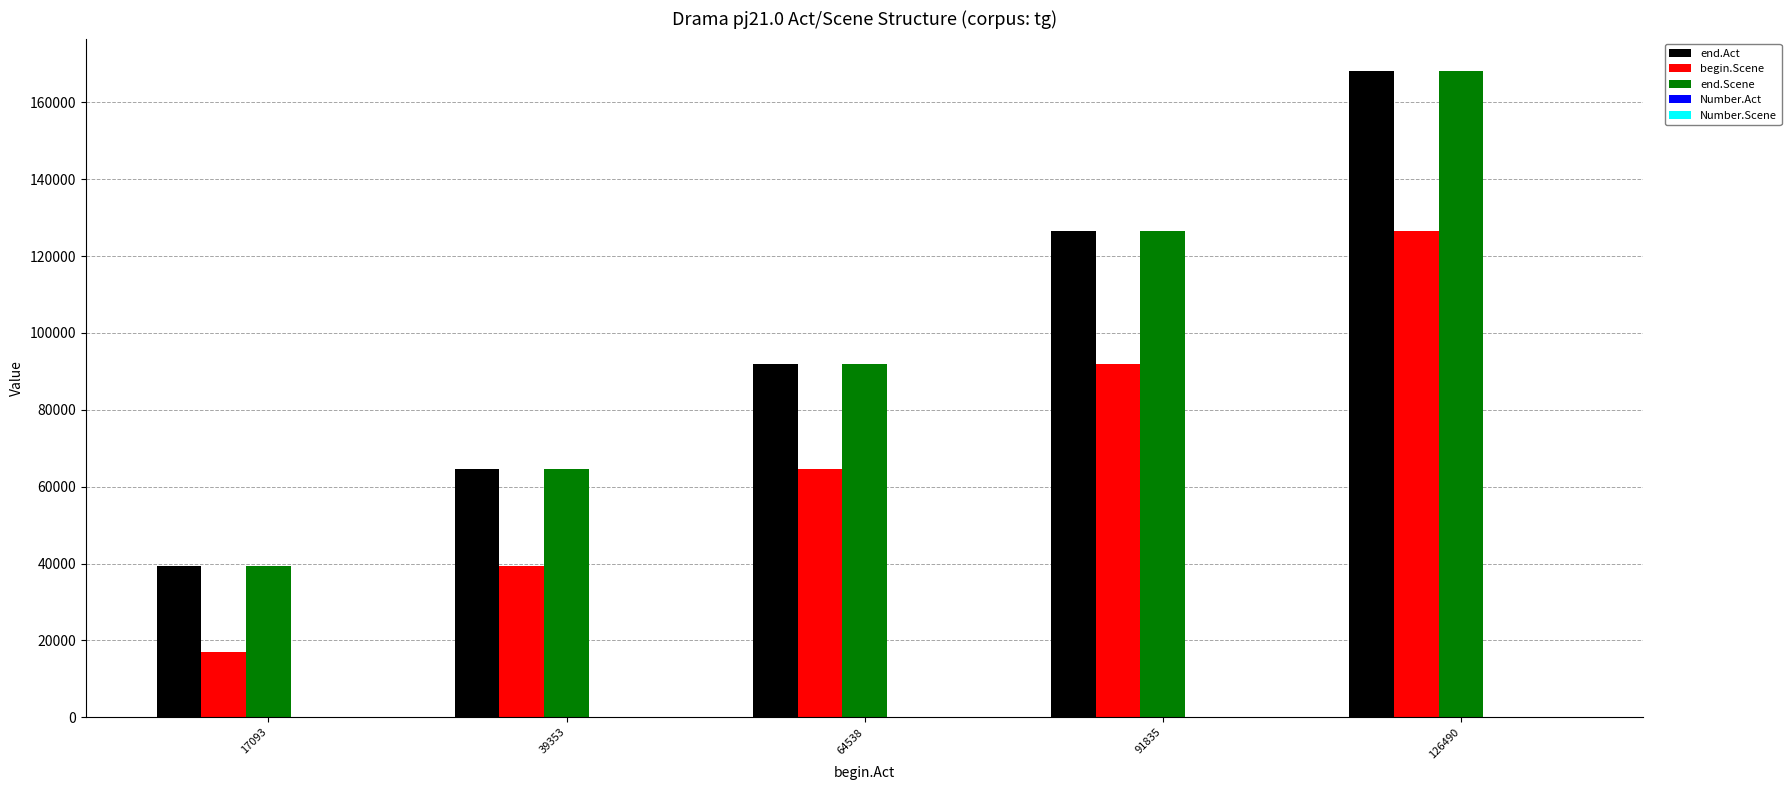

How many groups of bars are there?

5